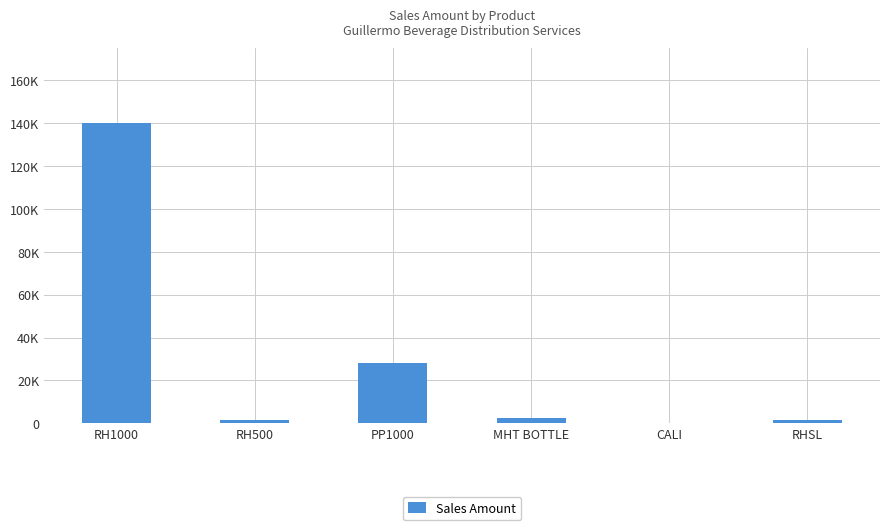

What is the sum of all values?

173984